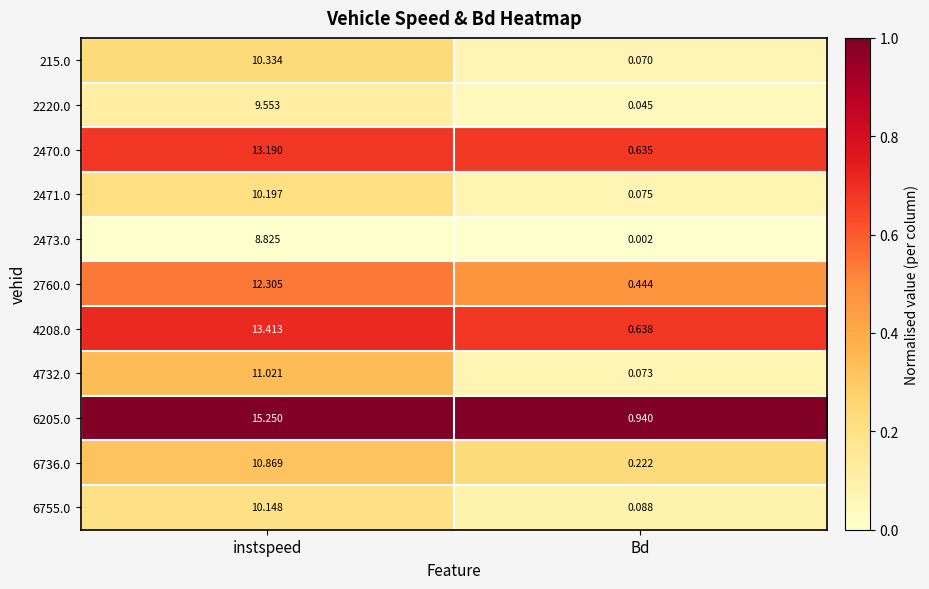

Where does the 2760.0 series first go above 12?

instspeed